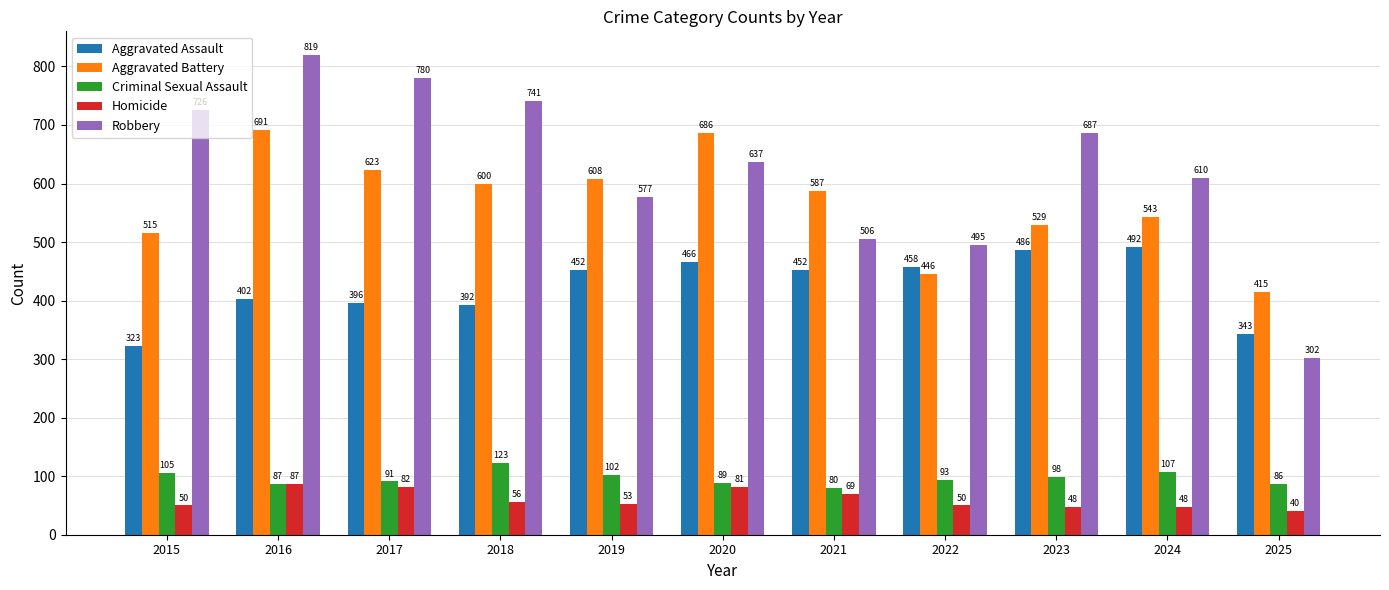

What is the value of the Homicide bar at the 11th from the left?

40